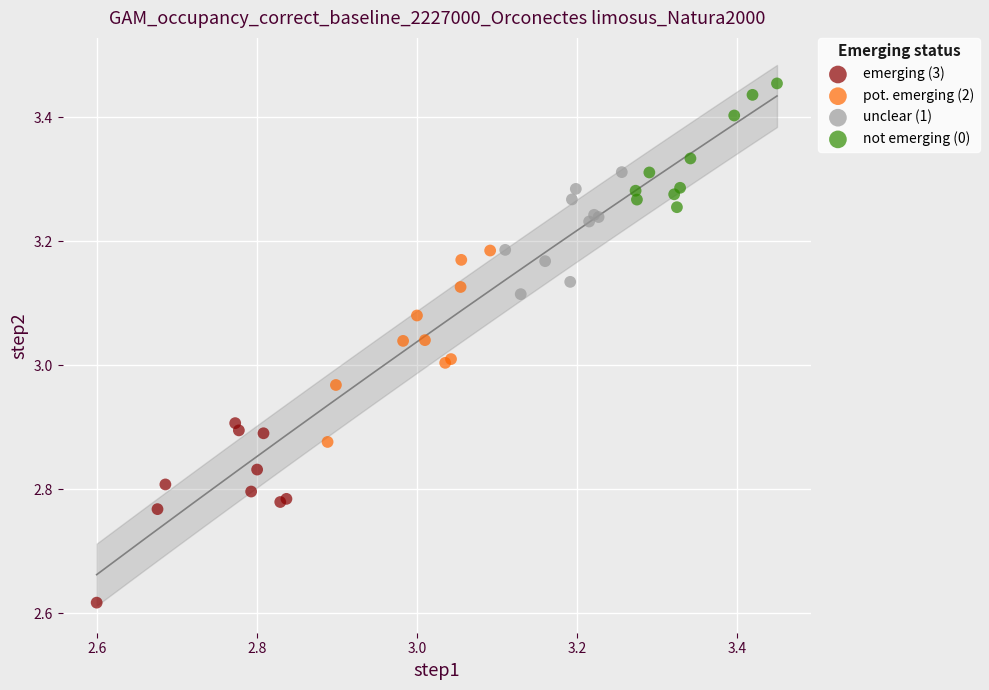

Which series has the widest spread of Y values?

pot. emerging (2)